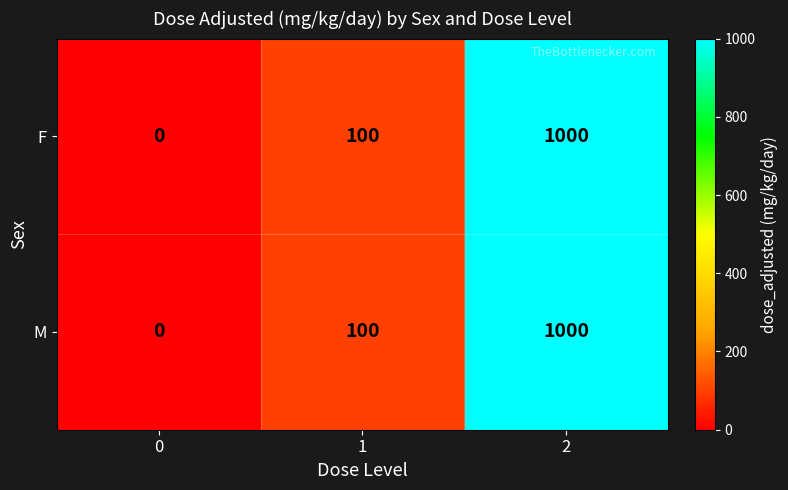

What is the average value of the M series?

367